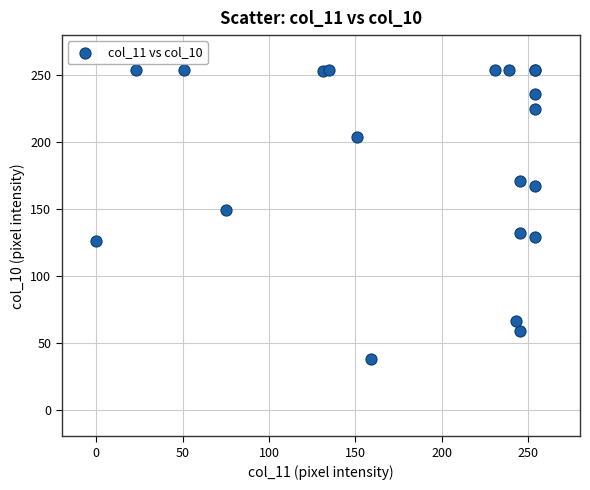

What Y value in the scatter plot is closest to 146?

149